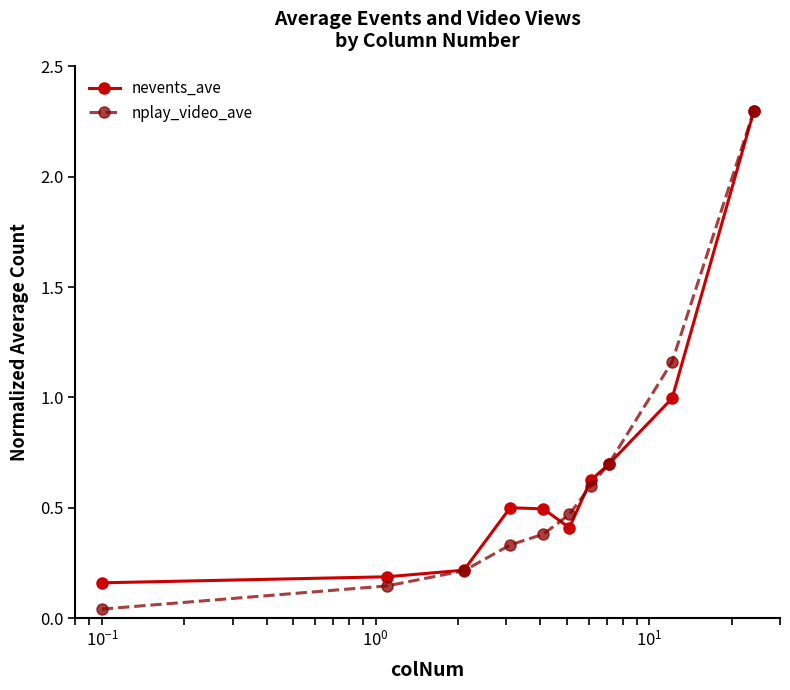

Which series has the widest spread of values?

nplay_video_ave